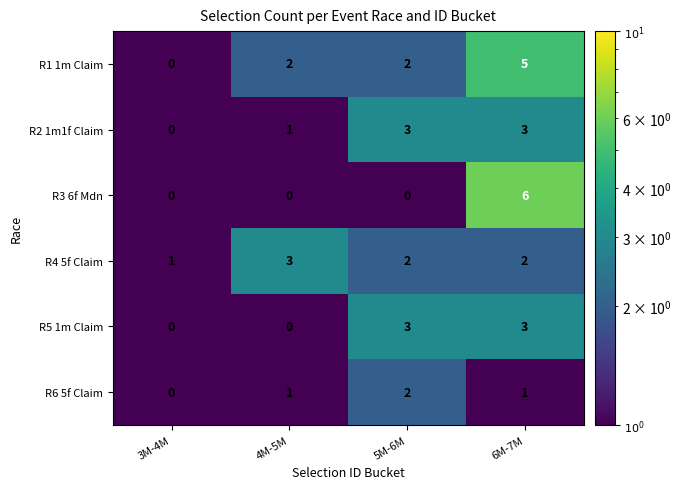

Between 5M-6M and 6M-7M, which series saw the biggest shift?

R3 6f Mdn